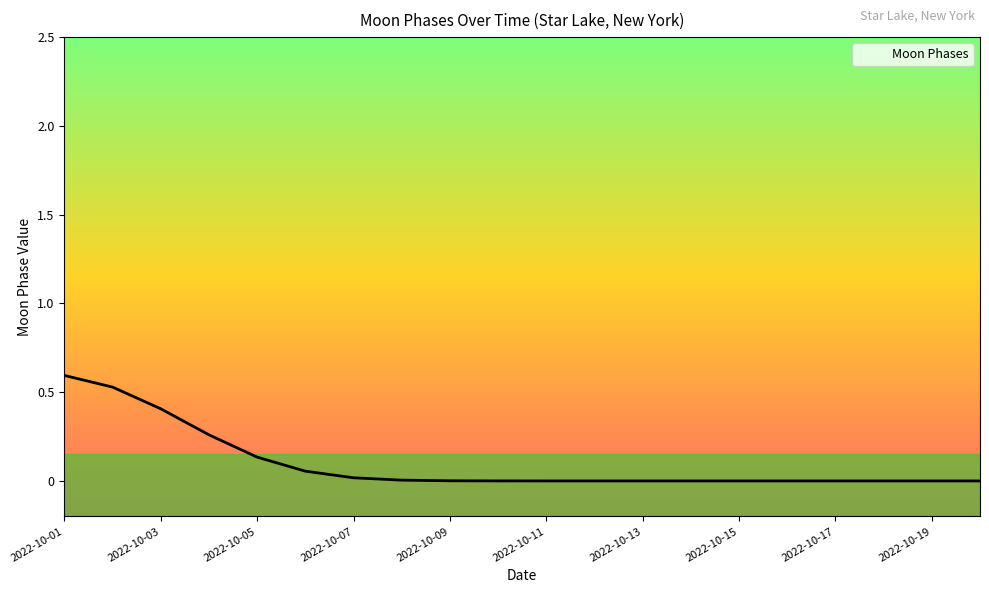

What is the difference between the maximum and minimum values?

0.6